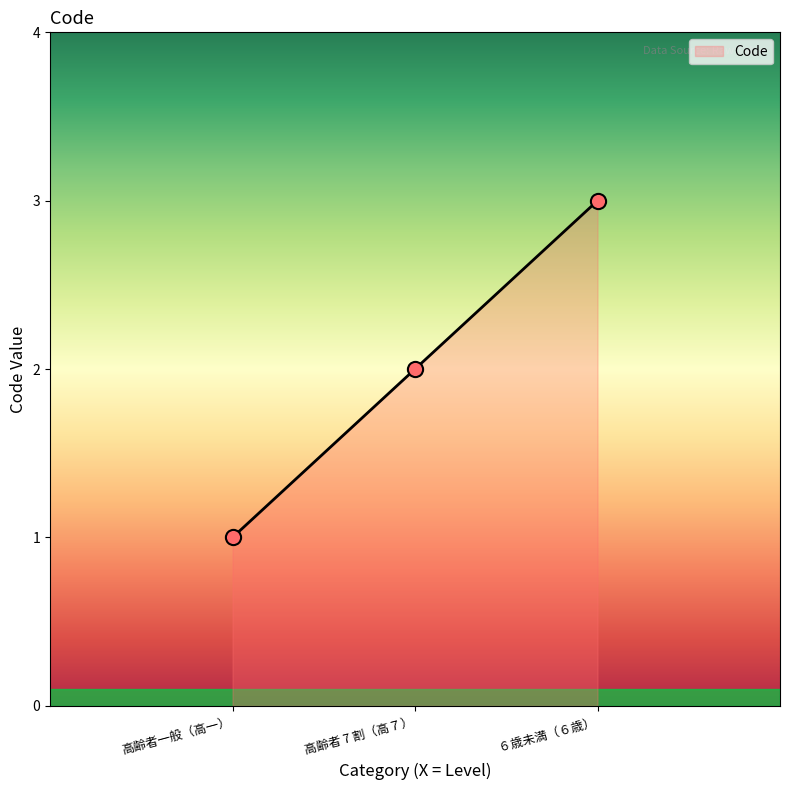

Approximately how many times larger is the value at 高齢者 7 割（高７） compared to ６歳未満（６歳）?

0.7